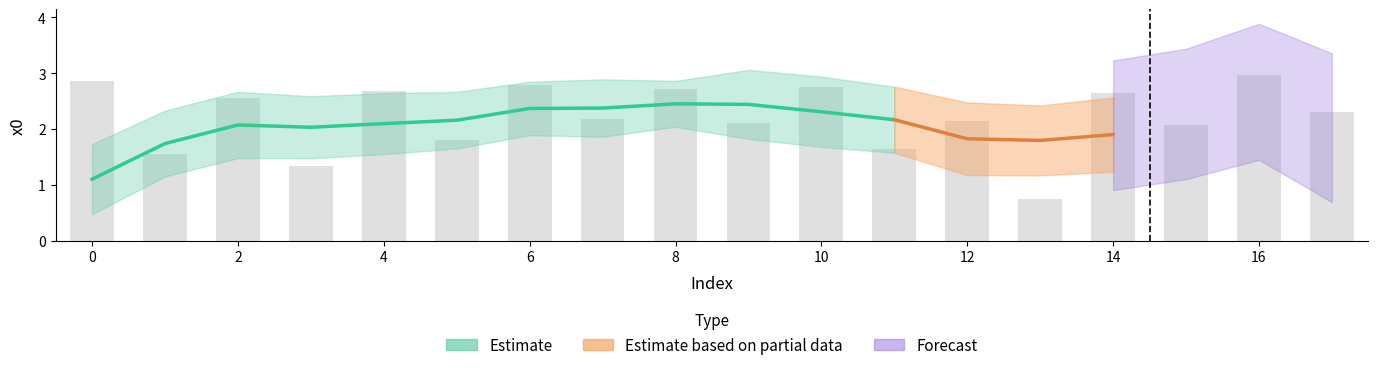

What is the change in value from 1 to 12?

+0.6